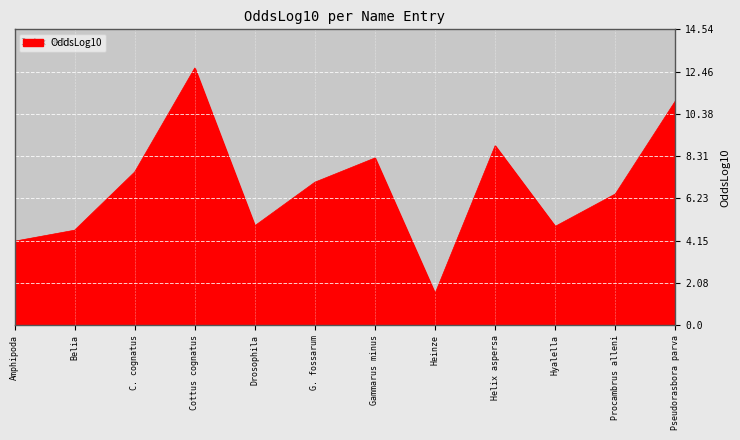

How many interior local peaks (higher than both neighbors) does the data have?

3